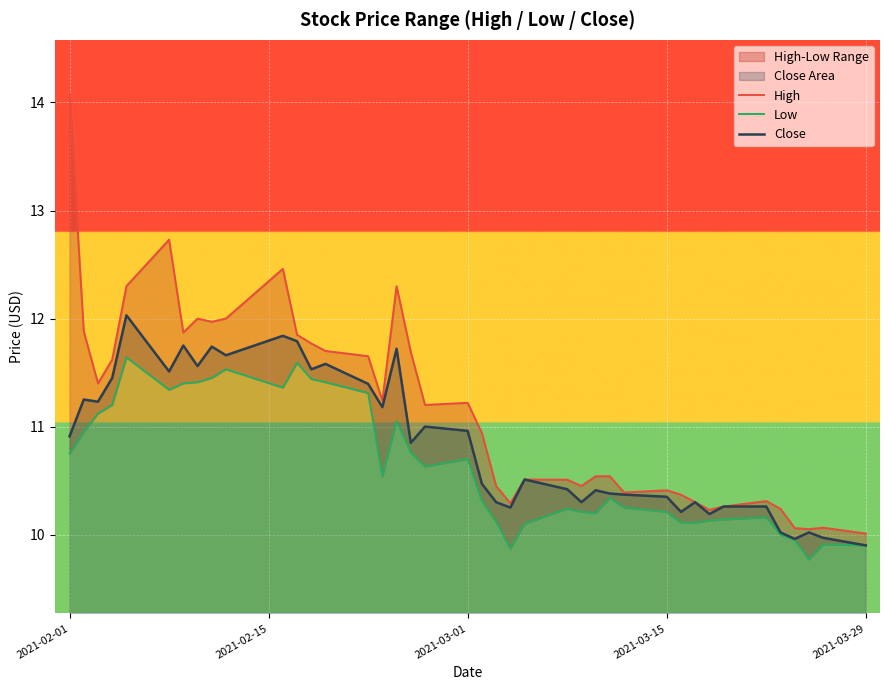

How many values in the Close series exceed 10?

37